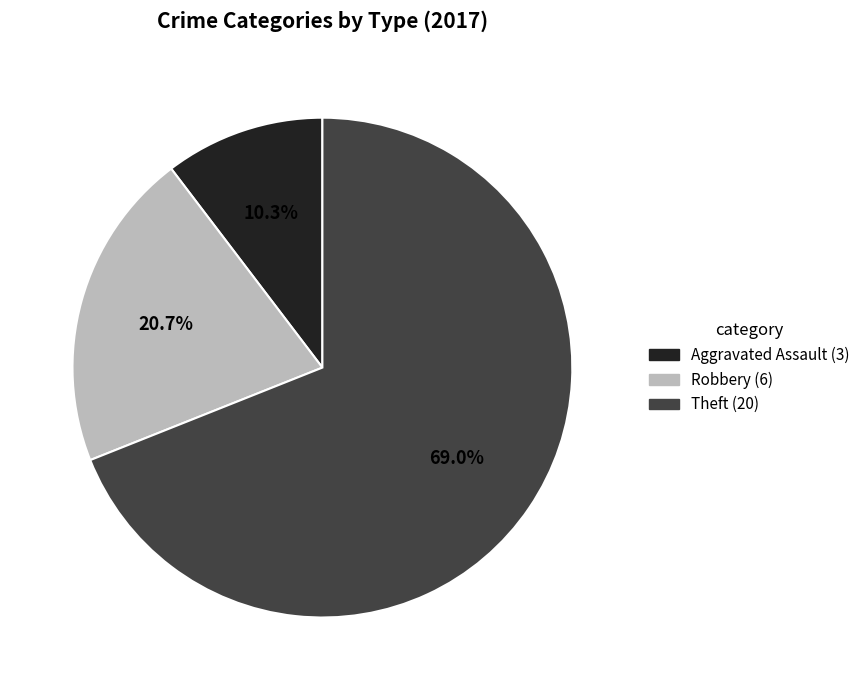

Is there a majority slice in this chart?

Yes